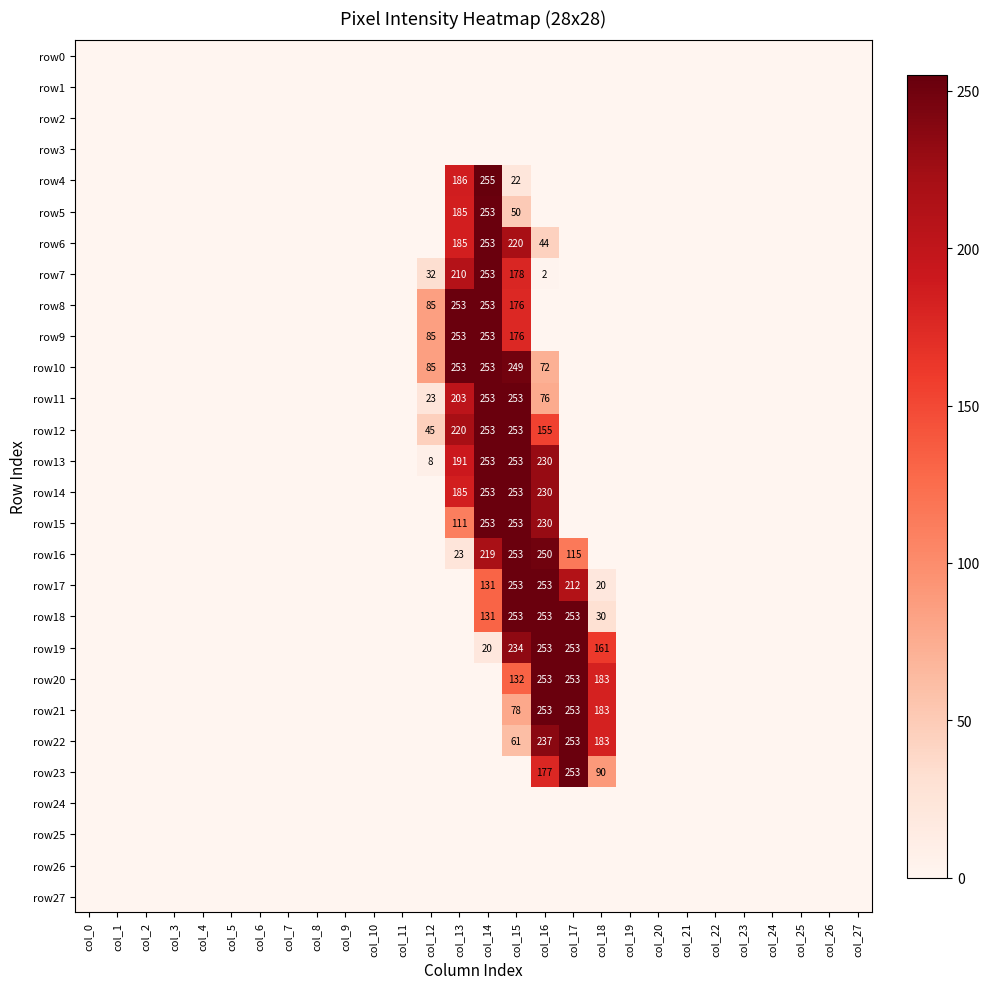

The row18 series shows 157 at col_16. True or false?

False